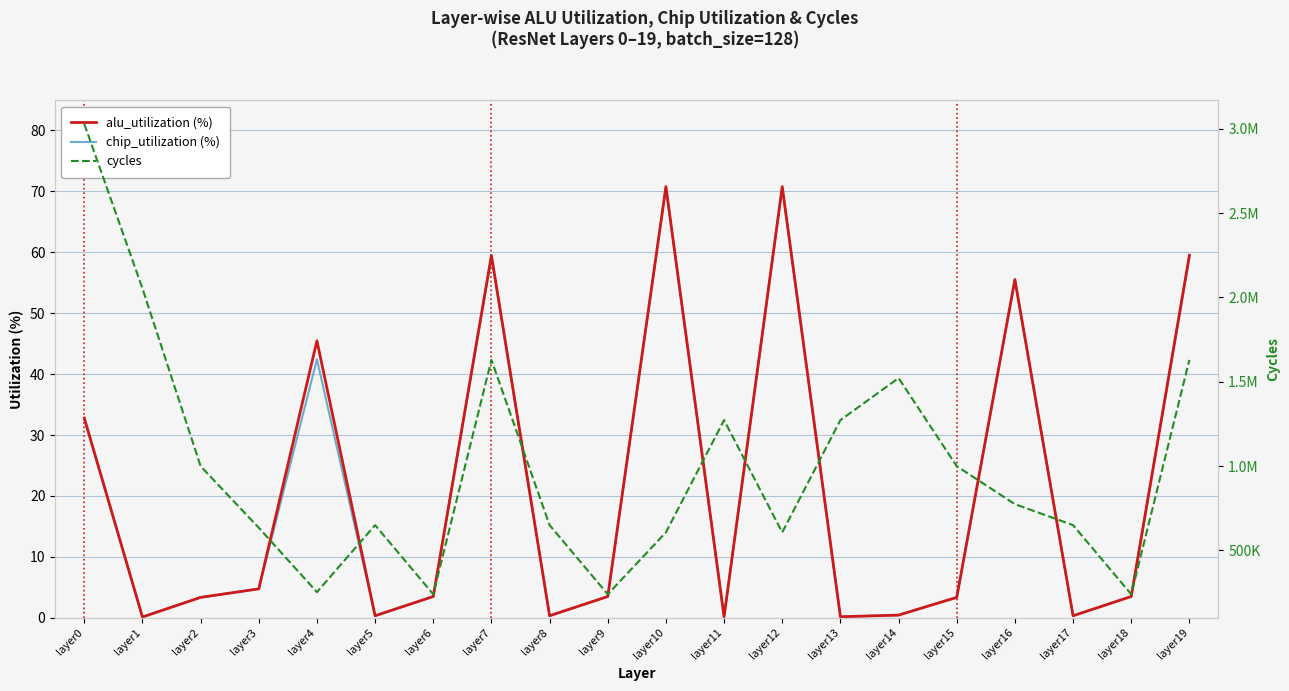

Which series has the largest range (max minus min)?

cycles